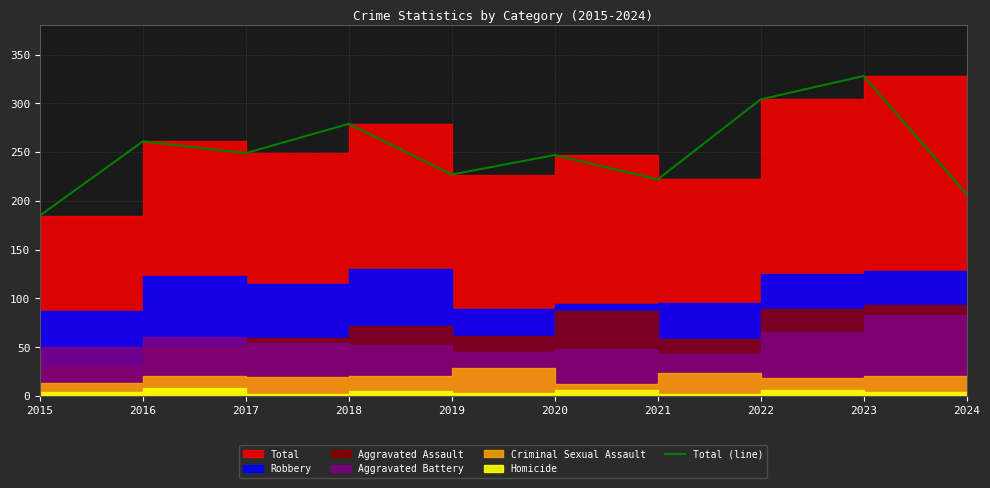

Where is the first local maximum?

2016